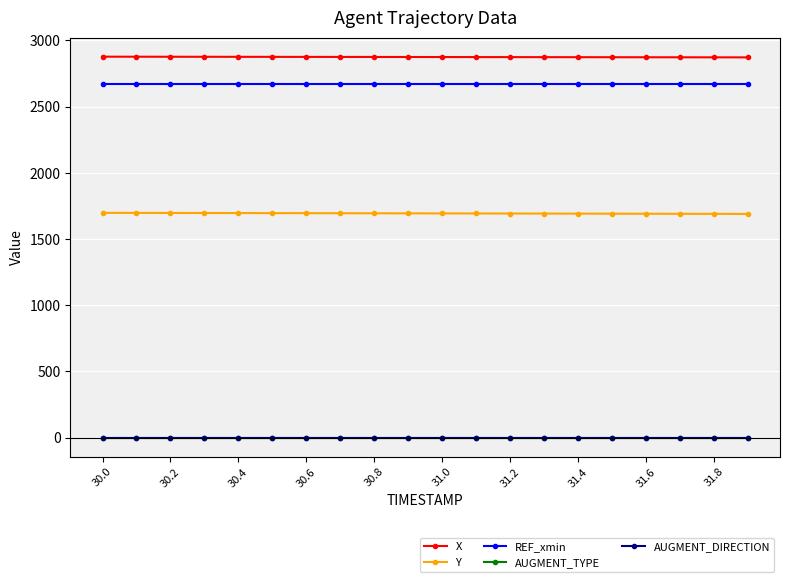

True or false: Y and REF_xmin cross at least once.

False